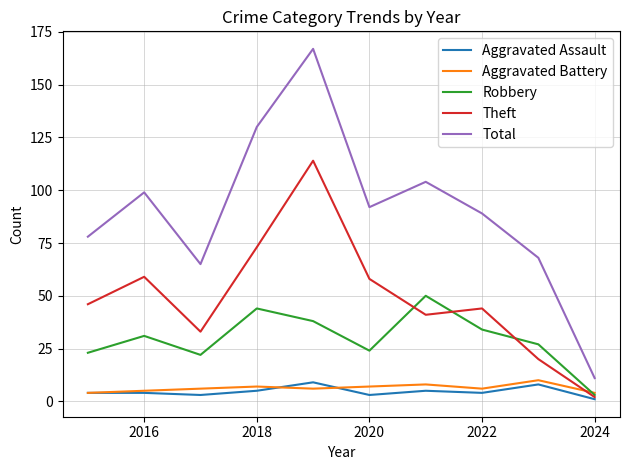

Which series has the widest spread of values?

Total